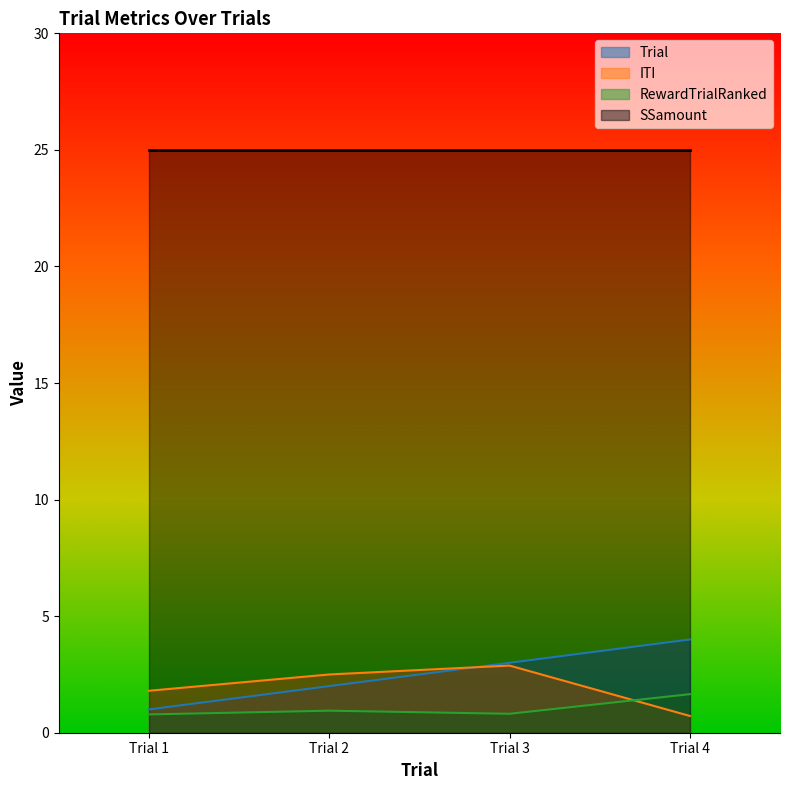

What is the difference between the highest and lowest values at Trial 3?

24.2